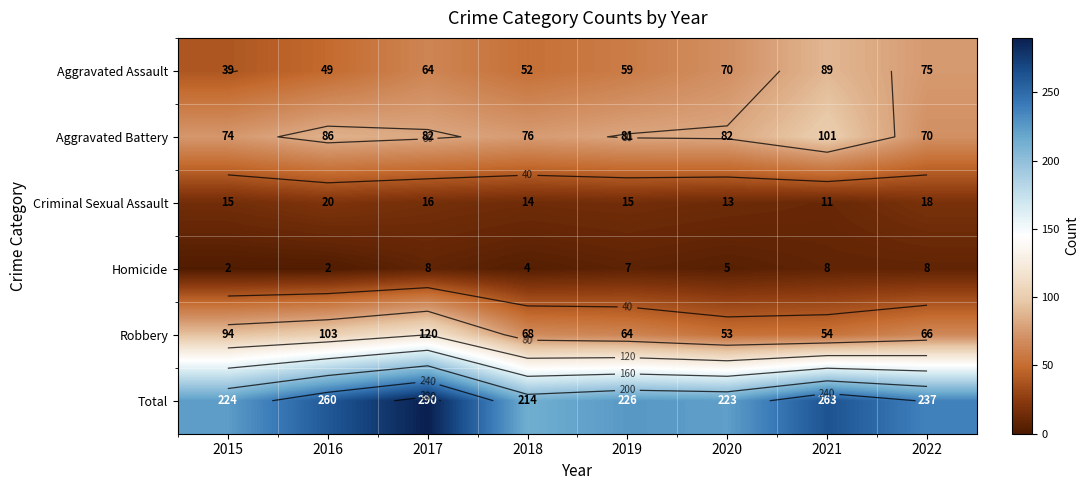

Where is Criminal Sexual Assault nearest to the value 15?

2015